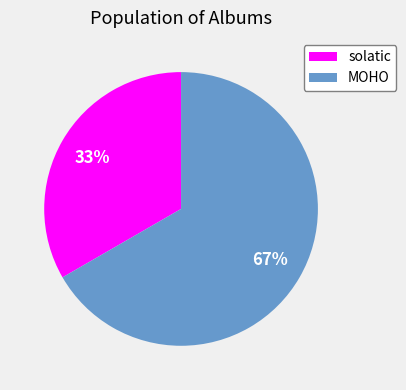

True or false: solatic accounts for 47% of the total.

False